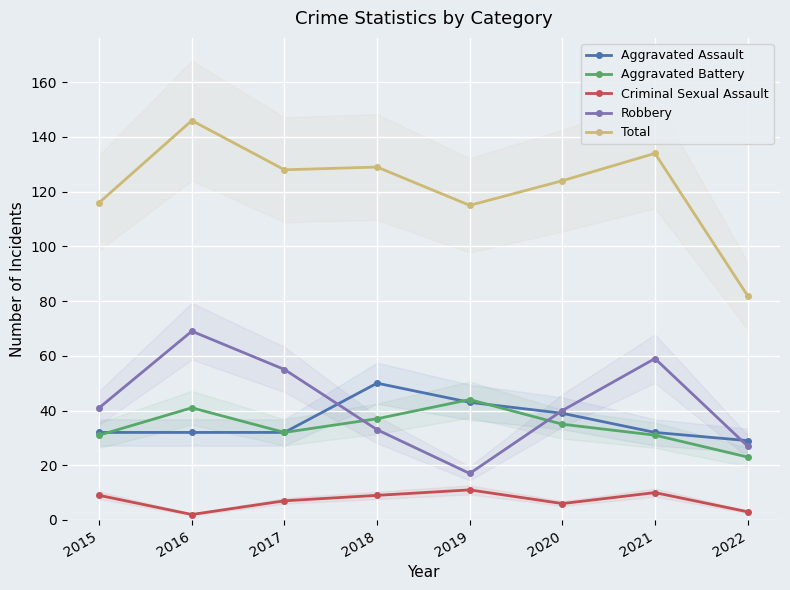

True or false: Total and Aggravated Assault cross at least once.

False